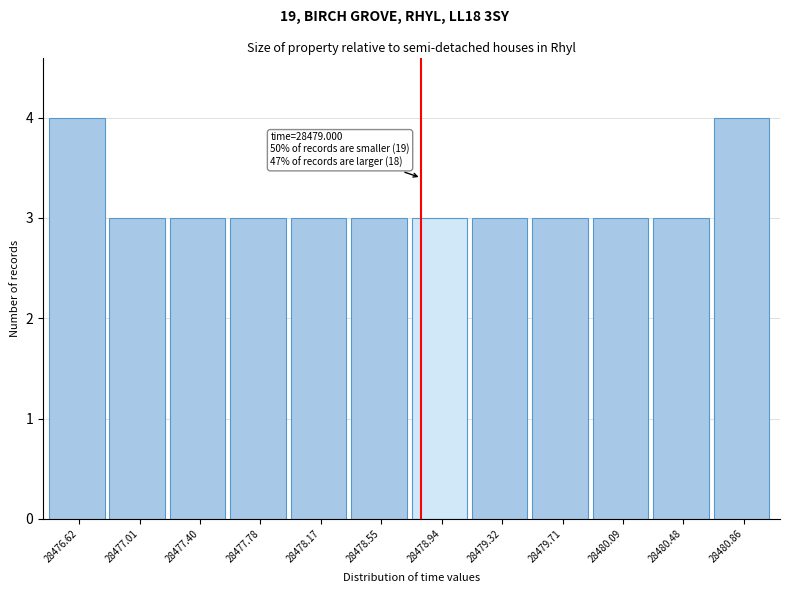

Reading left to right, extract all data points from this chart.

28476.62=4	28477.01=3	28477.40=3	28477.78=3	28478.17=3	28478.55=3	28478.94=3	28479.32=3	28479.71=3	28480.09=3	28480.48=3	28480.86=4